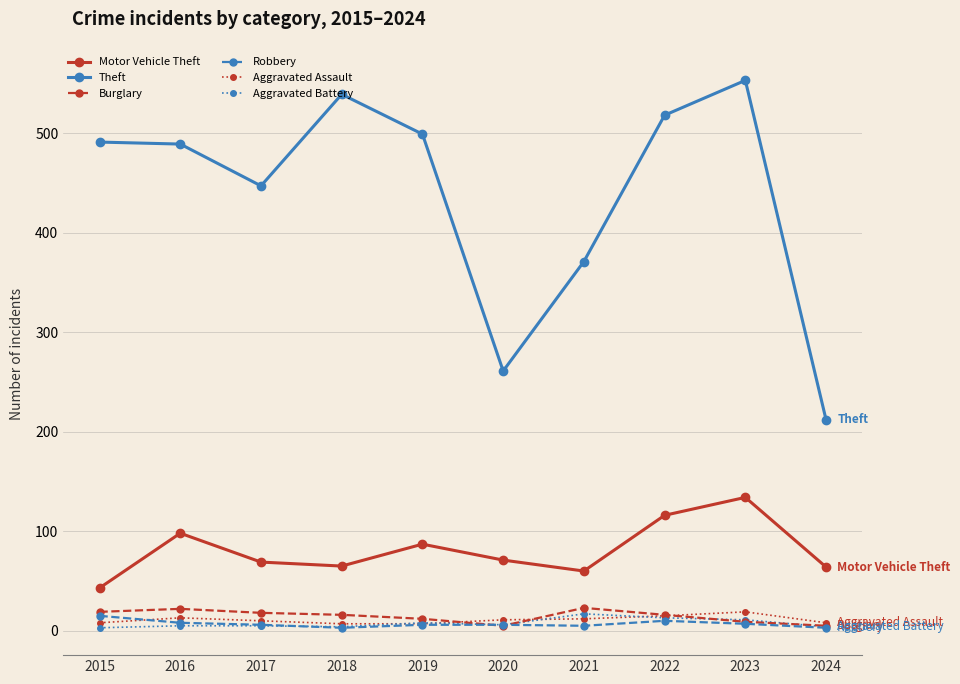

Is this an area chart (filled region under the line)?

No